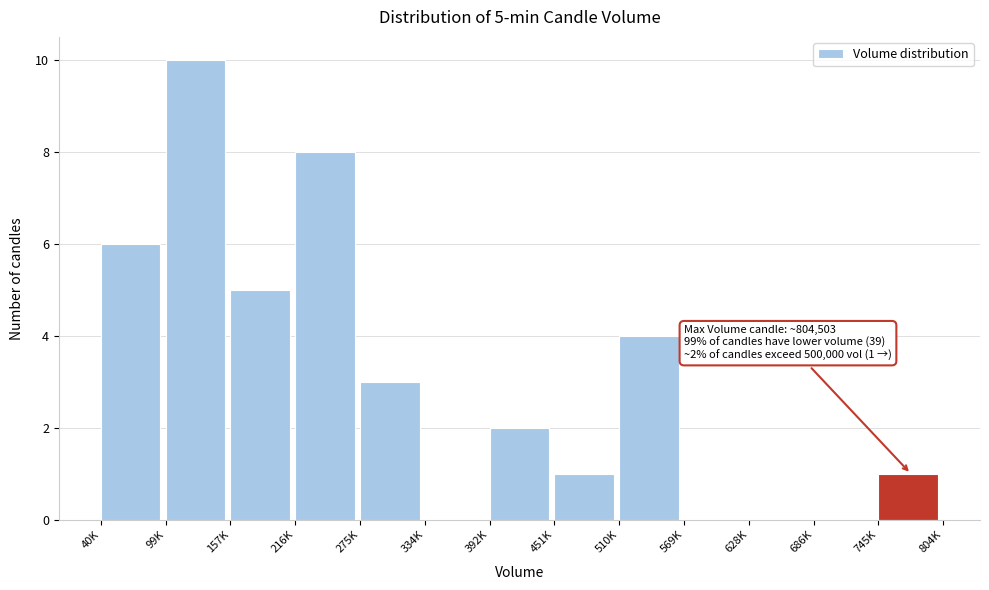

Reading left to right, what are all the values shown in this chart?

40K=6	99K=10	157K=5	216K=8	275K=3	334K=0	392K=2	451K=1	510K=4	569K=0	628K=0	686K=0	745K=1